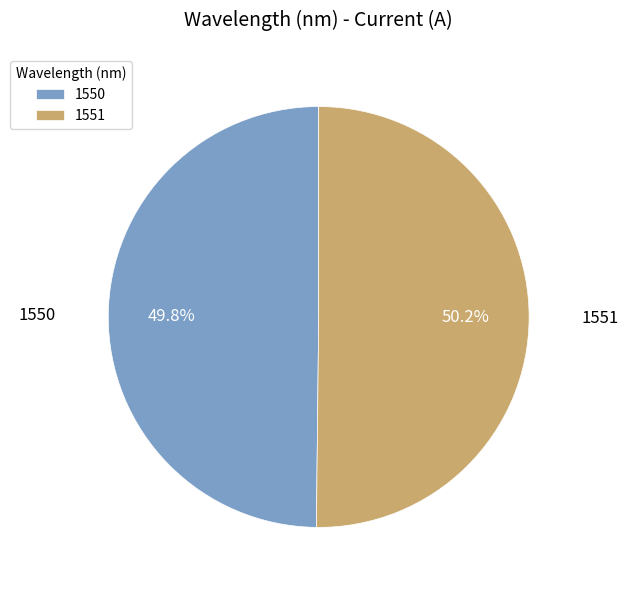

Do 1551 and 1550 together represent more than half of the pie?

Yes